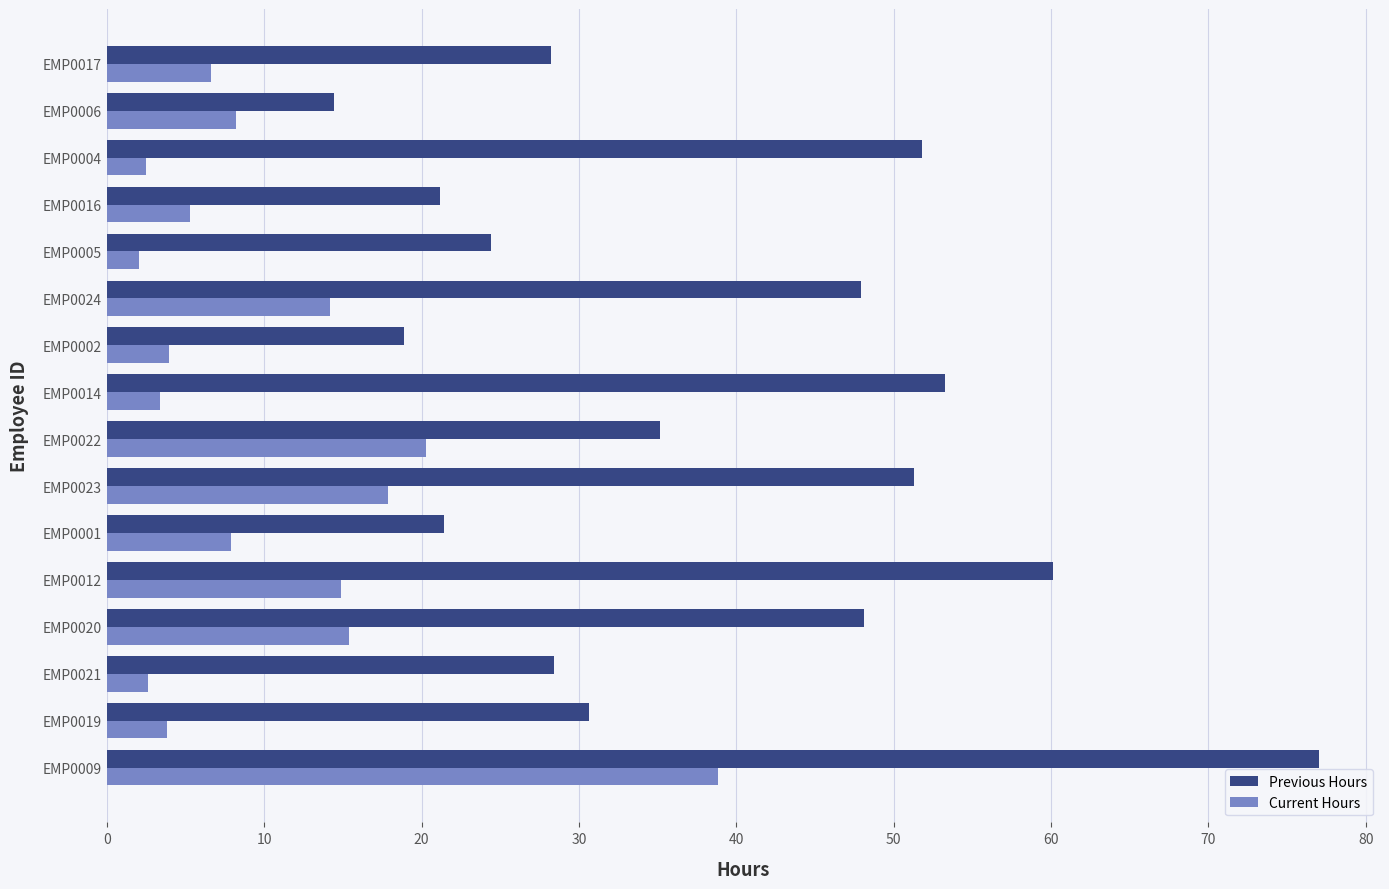

What is the difference between the highest and lowest values at EMP0002?

15.0